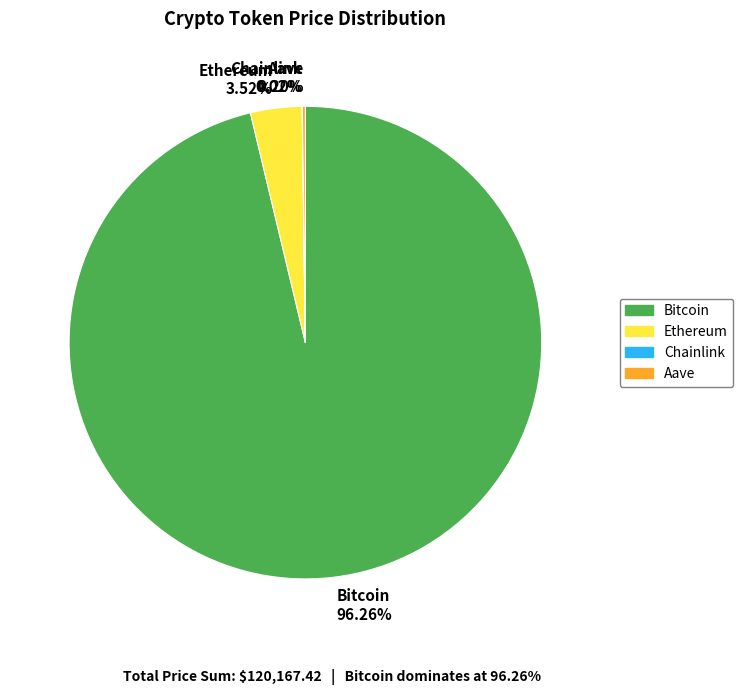

Combined, do Bitcoin 96.26% and Ethereum 3.52% account for over 50%?

Yes